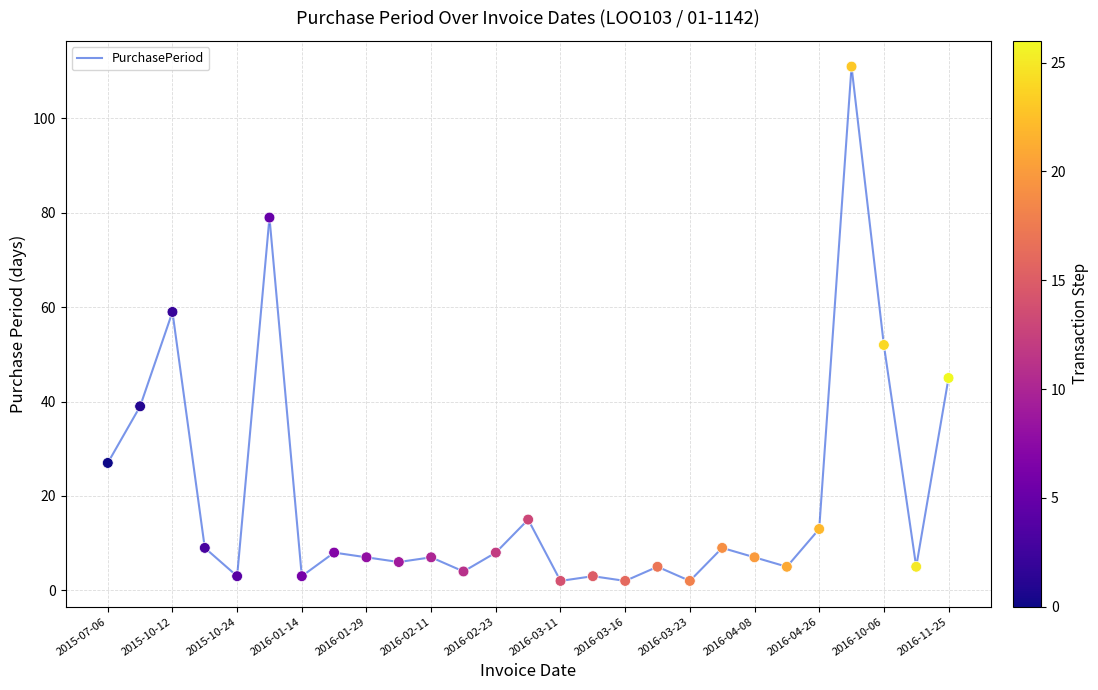

What is the range of Y values (max minus min)?

109